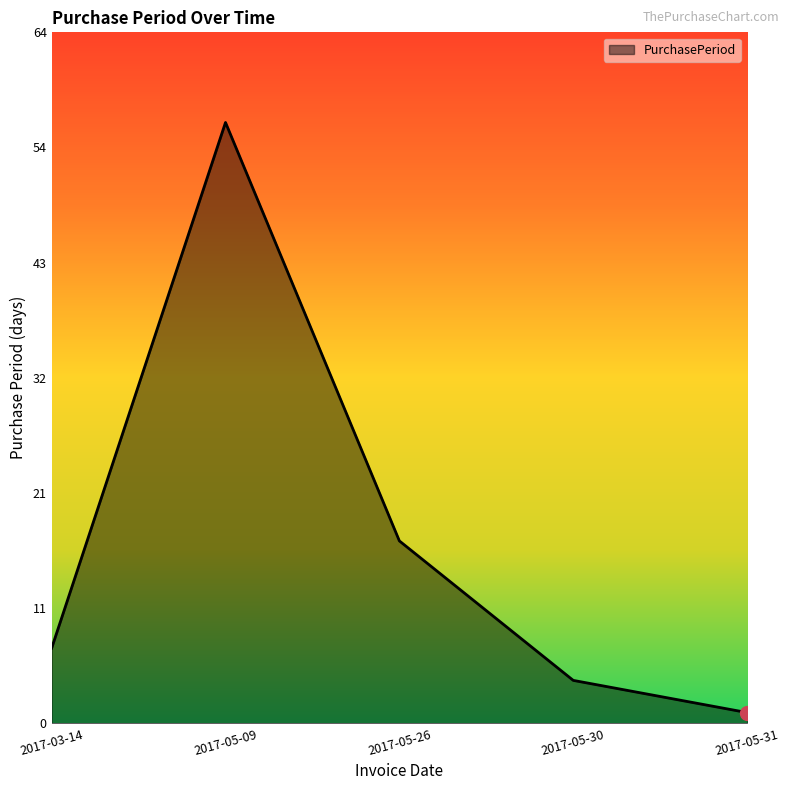

What is the sum of all values?

85